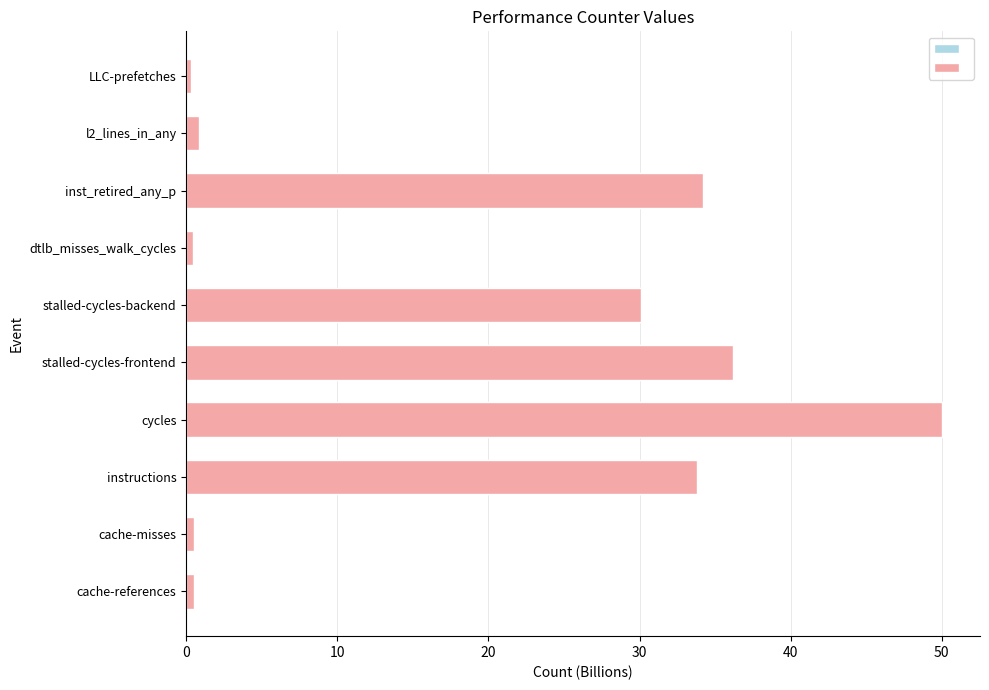

Which series has the largest range (max minus min)?

Values